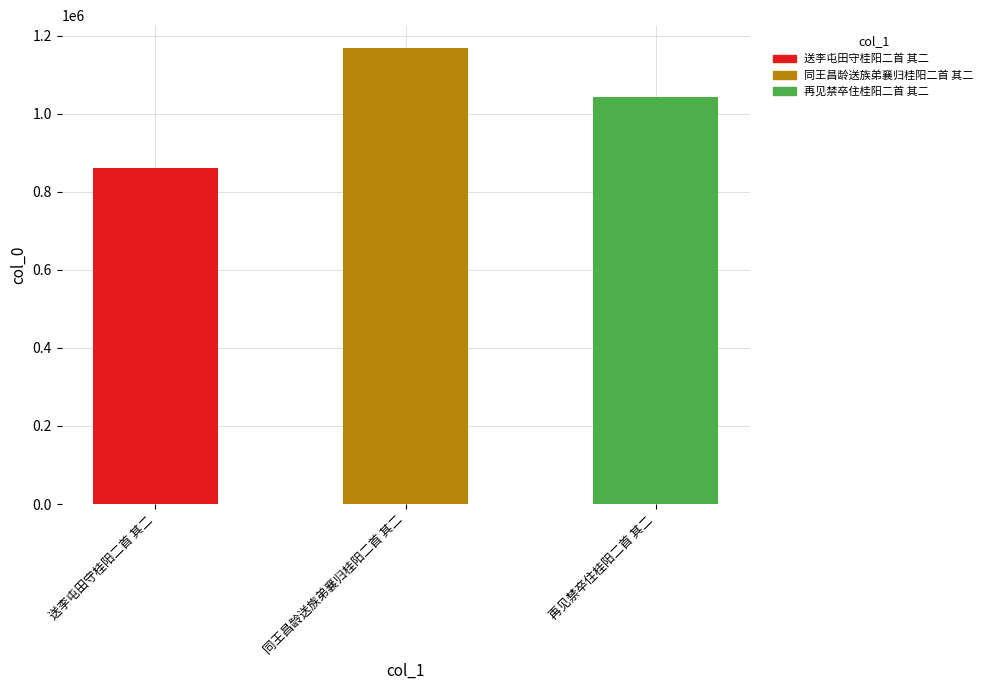

What position from the left is 再见禁卒住桂阳二首 其二?

3